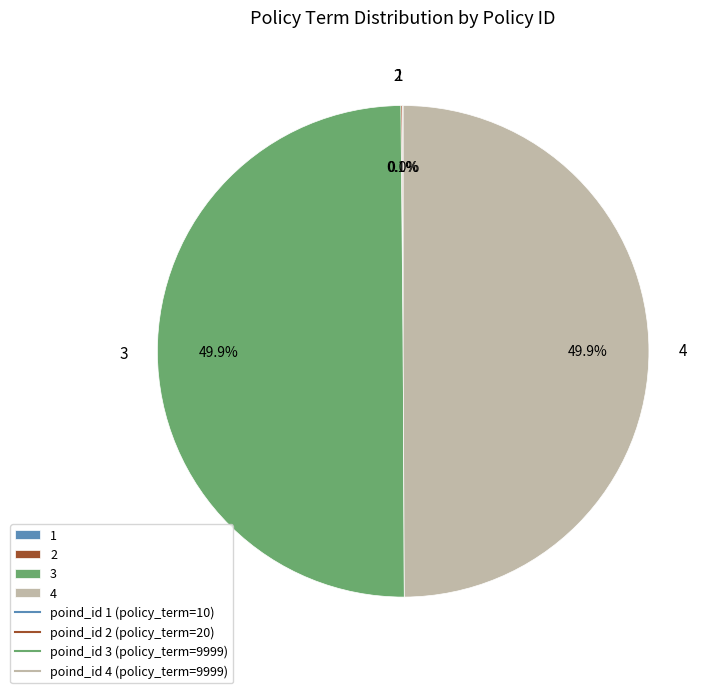

Which category has the smallest portion of the pie?

1